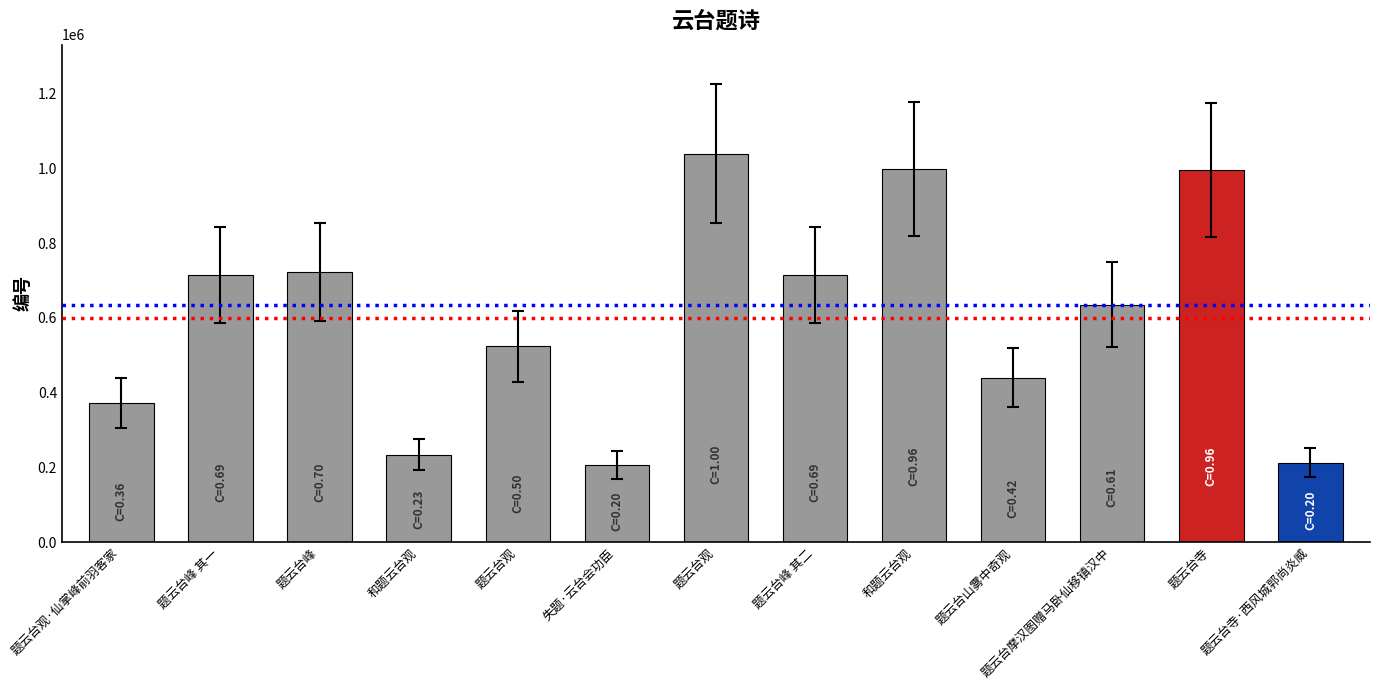

Reading left to right, extract all data points from this chart.

题云台观·仙掌峰前羽客家=372440	题云台峰 其一=713514	题云台峰=722556	和题云台观=233880	题云台观=523918	失题·云台会功臣=207321	题云台观=1039463	题云台峰 其二=713515	和题云台观=997892	题云台山雾中奇观=439949	题云台摩汉图赠马卧仙移镇汉中=635458	题云台寺=994855	题云台寺·西风城郭尚炎威=212418